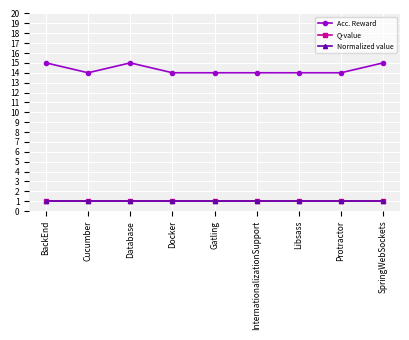

Does the chart have visible grid lines?

Yes